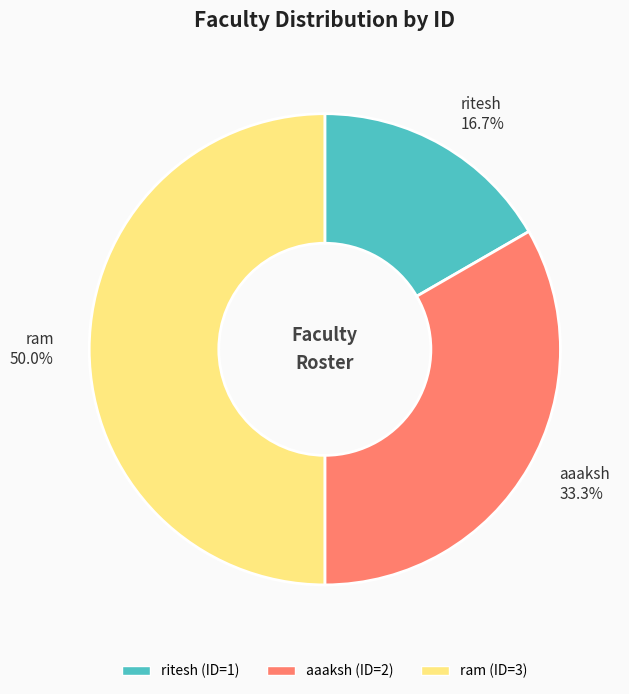

How much of the chart is everything except ram?

50.0%